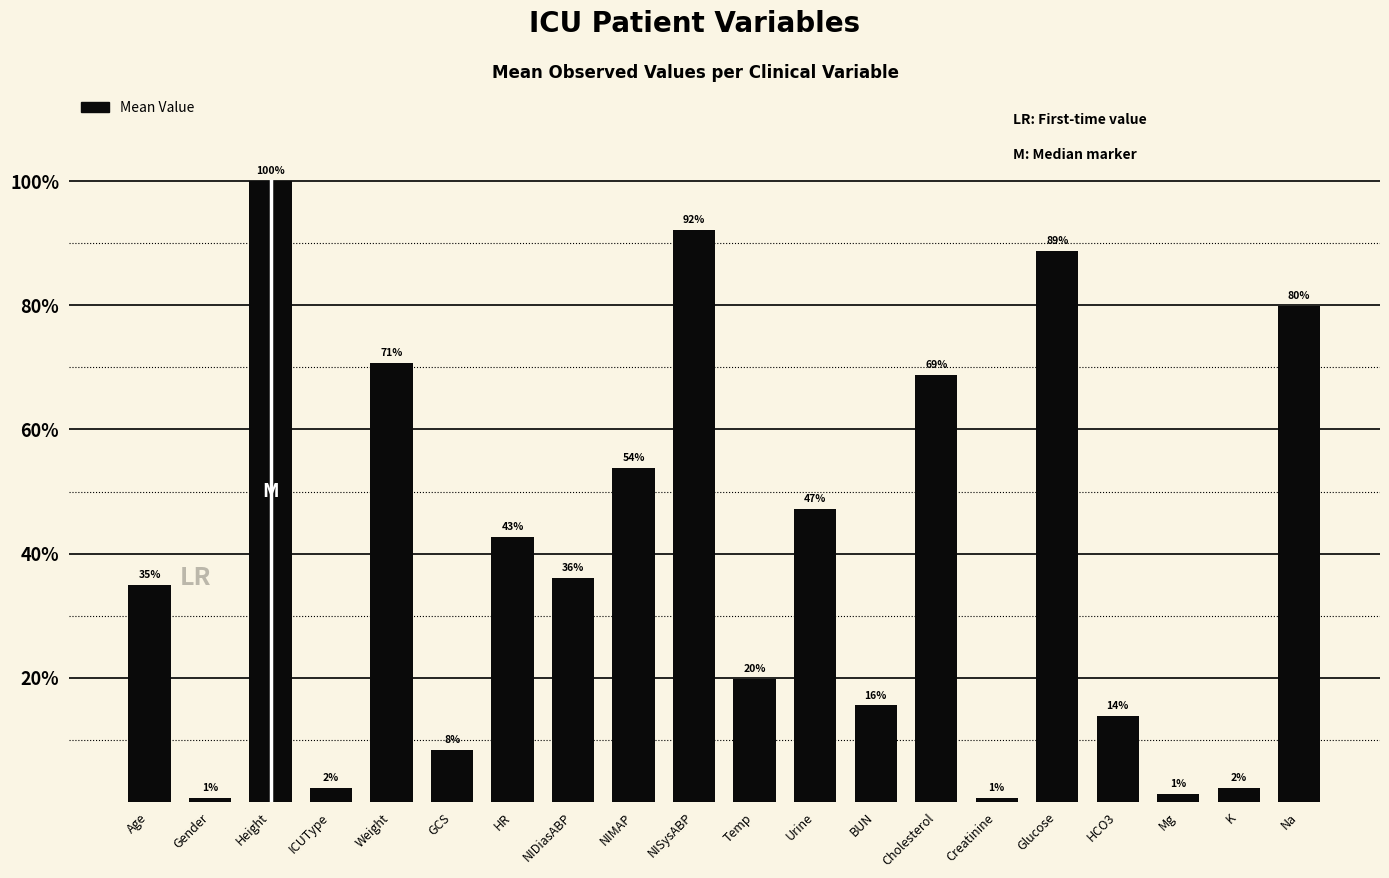

What is the difference between the values at HCO3 and Creatinine?

13.3